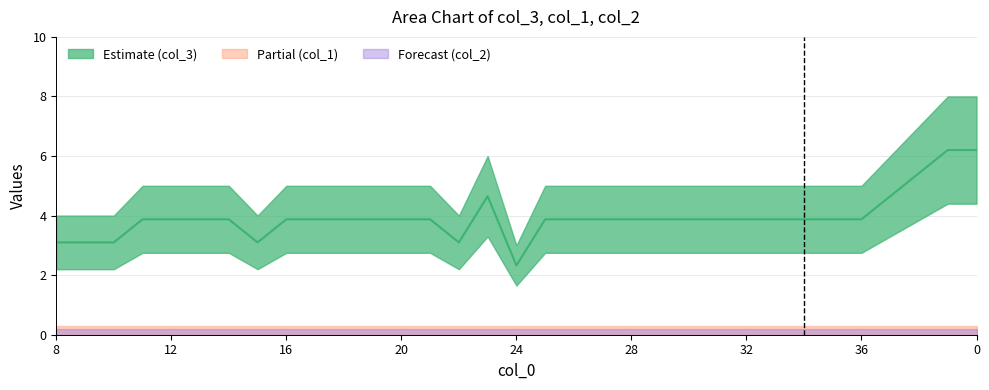

What is the sum of all values?

130.2